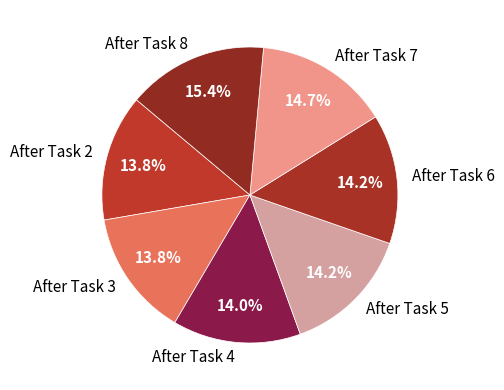

The After Task 8 slice represents 25% of the pie. True or false?

False